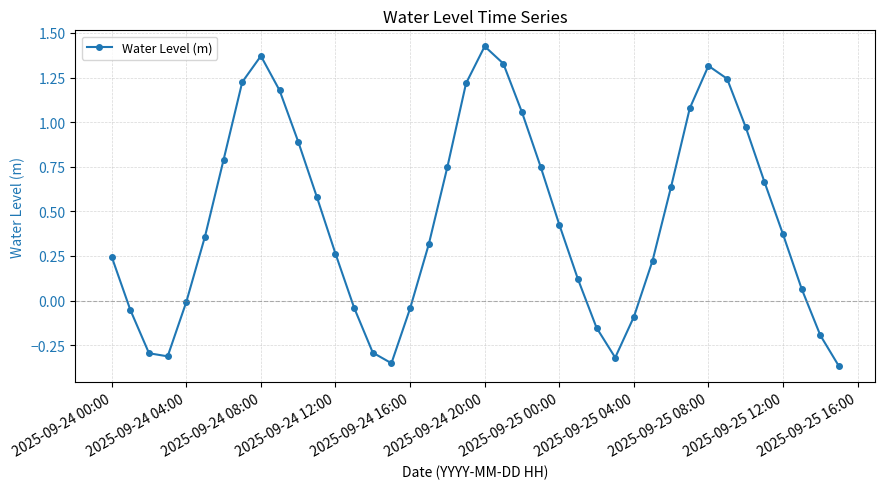

What is the value of the 28th point from the left?

-0.3